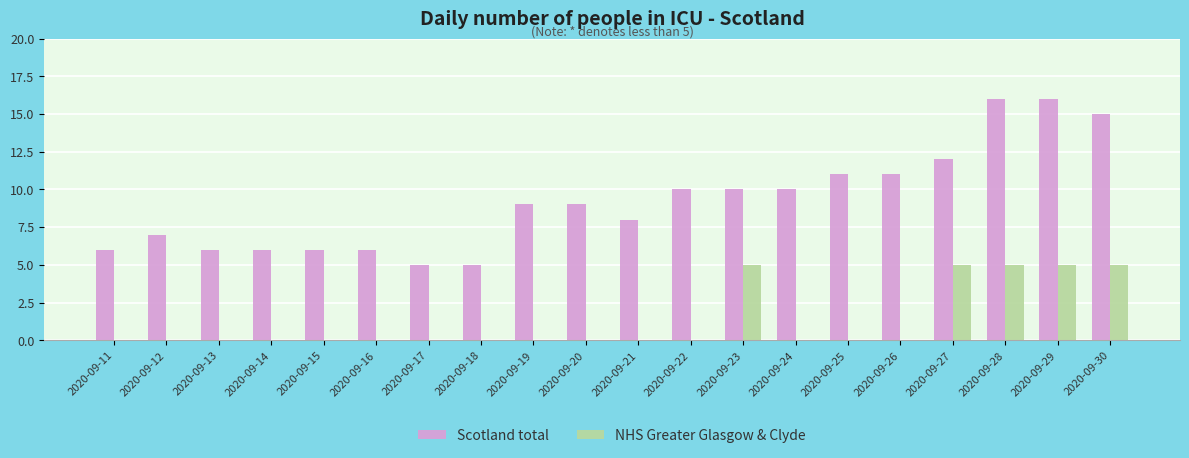

What is the maximum value for Scotland total?

16